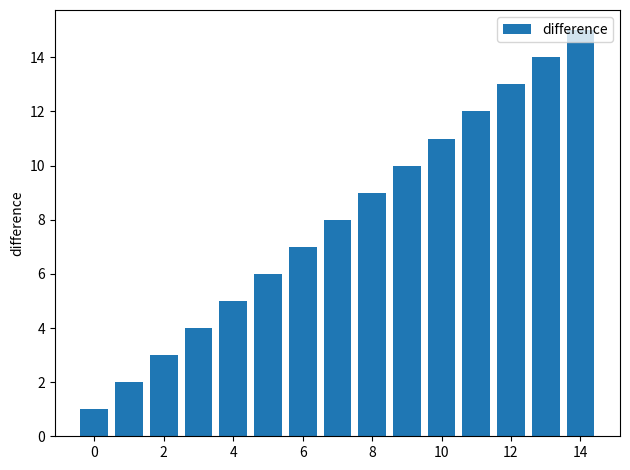

How many data points are less than 8?

7